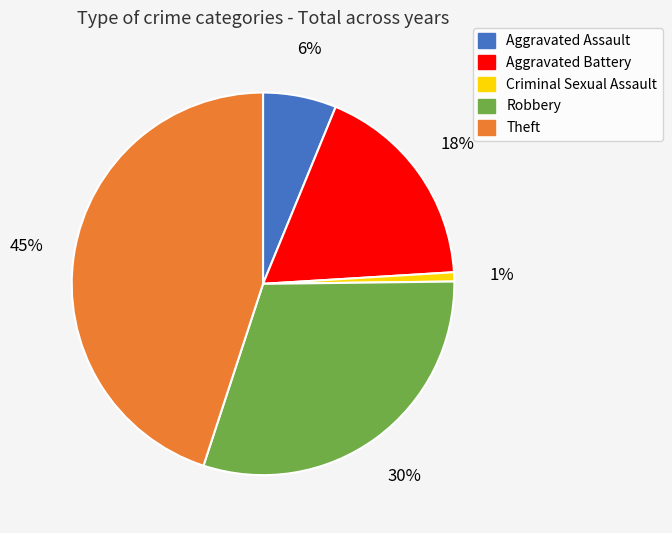

What is the ratio of the value at Theft to the value at Robbery?

1.5